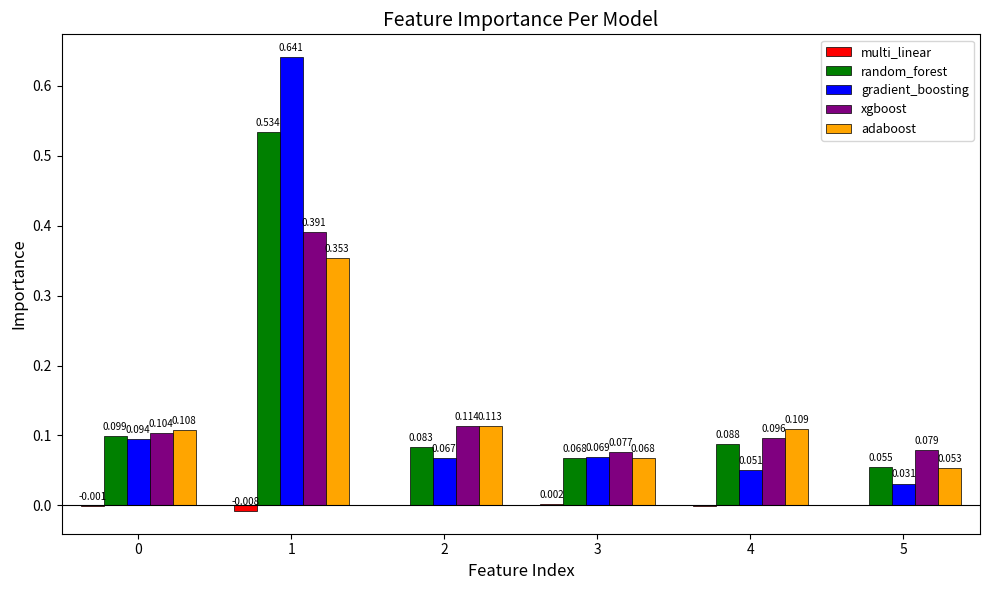

How many groups of bars are there?

6